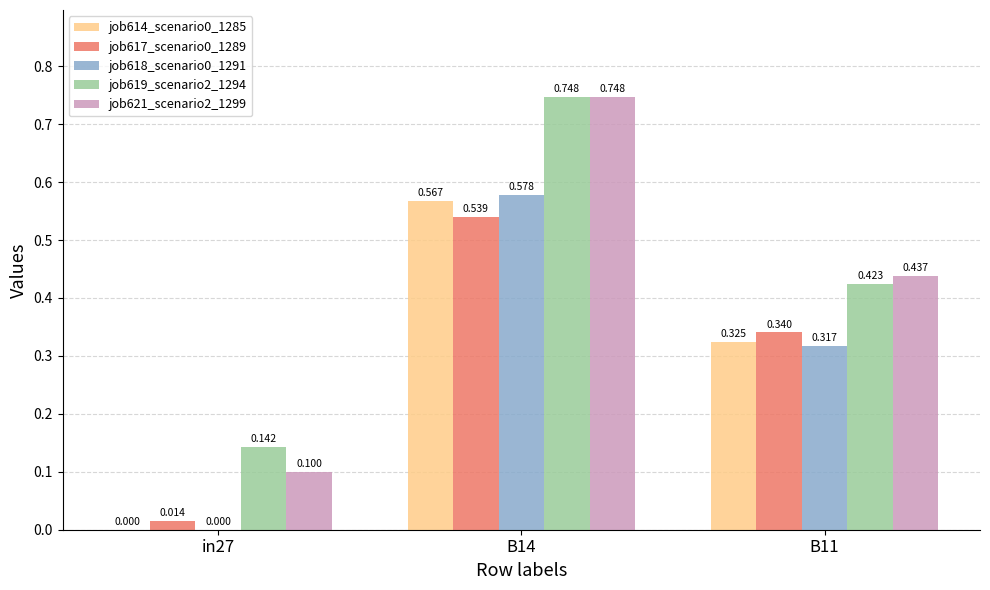

How many groups of bars are there?

3